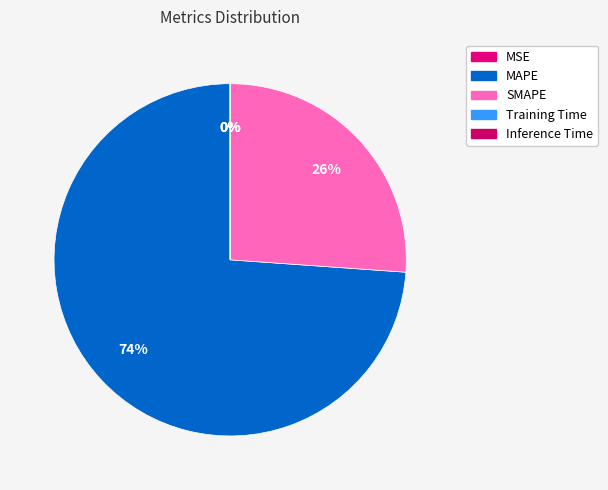

To the nearest percent, what is the difference between the largest and smallest slice percentages?

74%